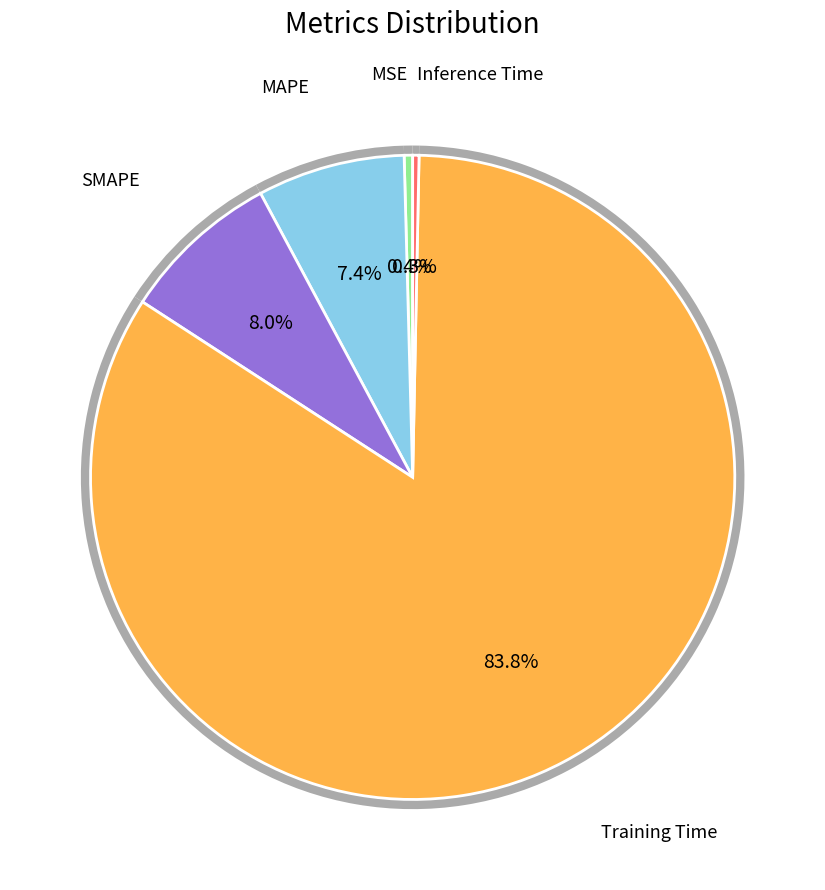

What is the change in value from SMAPE to Training Time?

+1.5